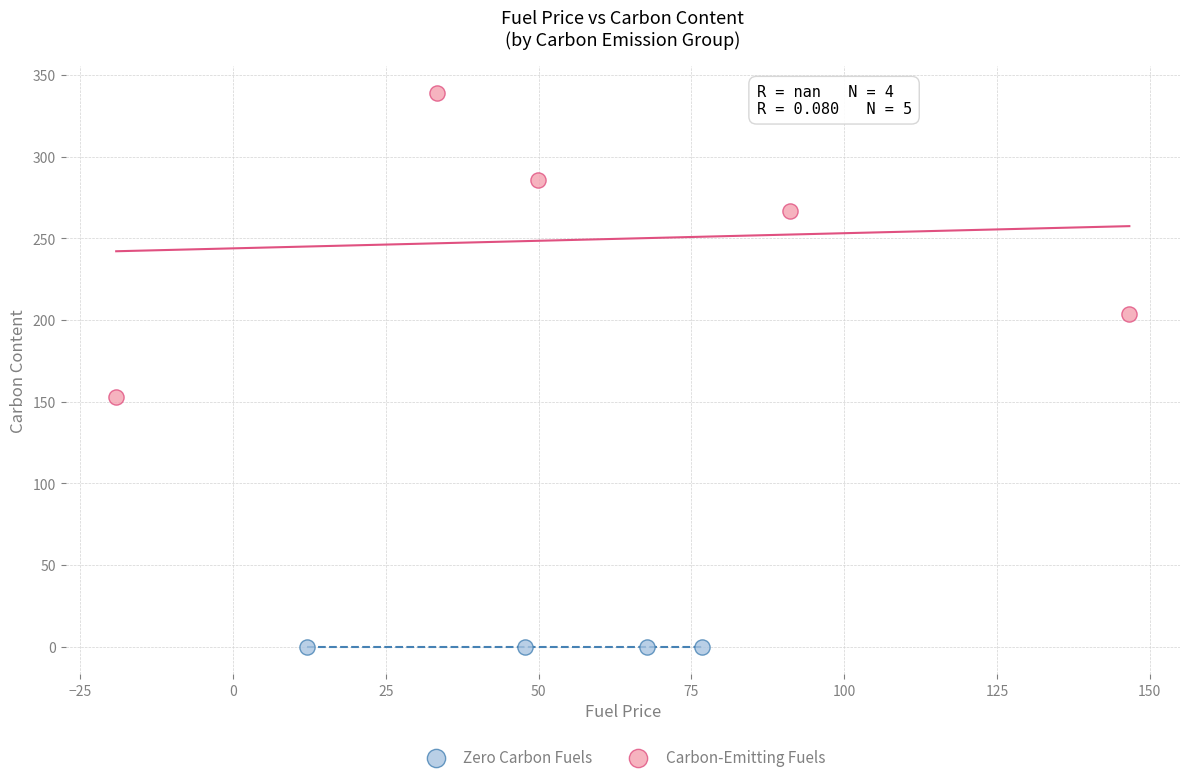

Which series reaches the maximum Y coordinate?

Carbon-Emitting Fuels